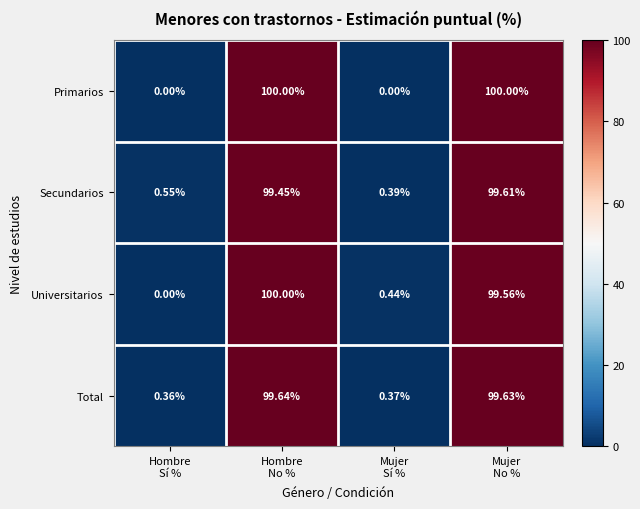

Count the number of data series in this chart.

4